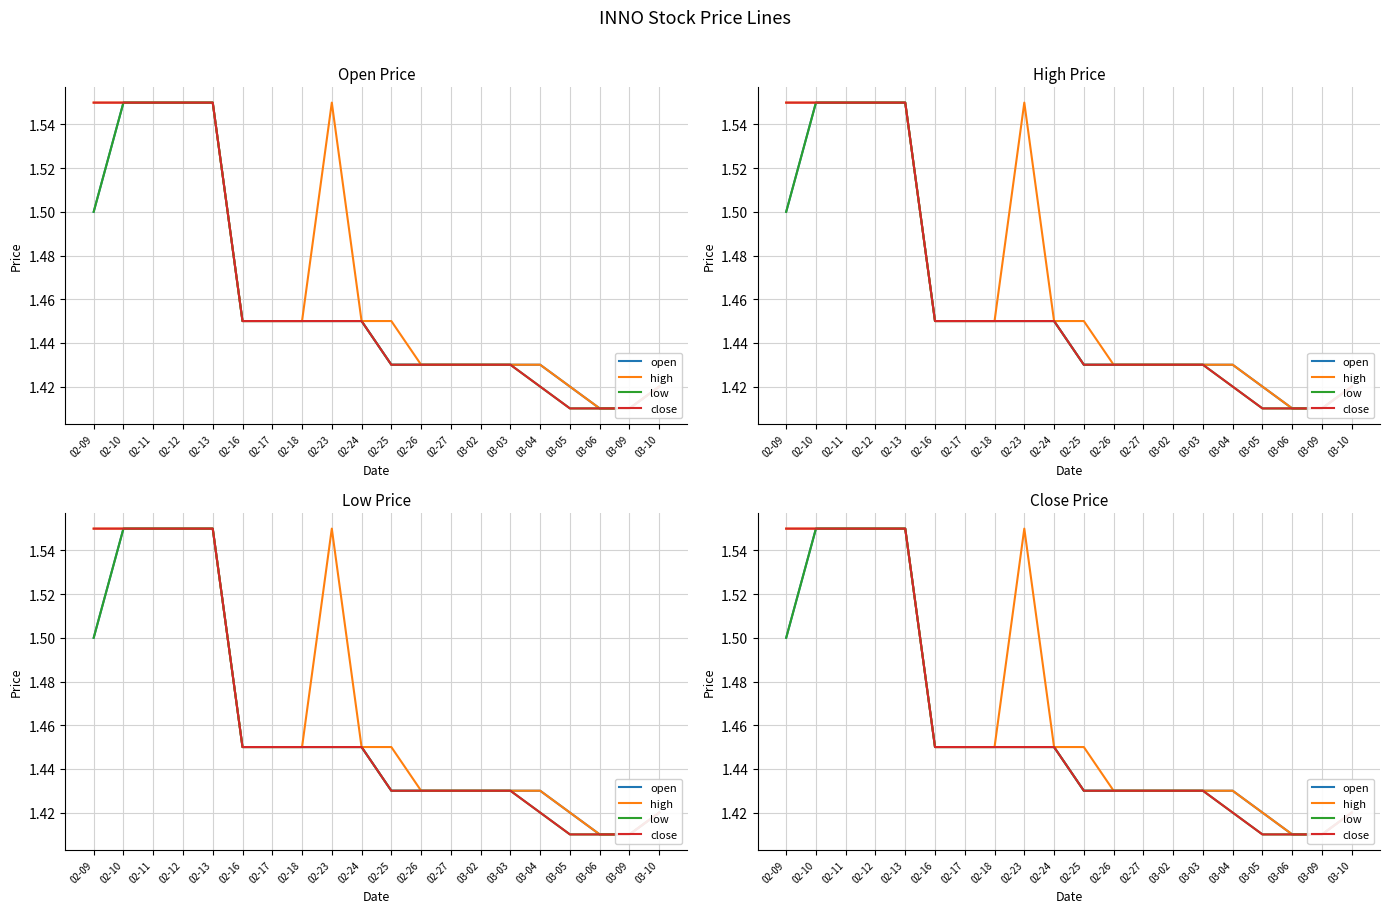

Rank the series at 02-23 from highest to lowest value.

high, open, low, close